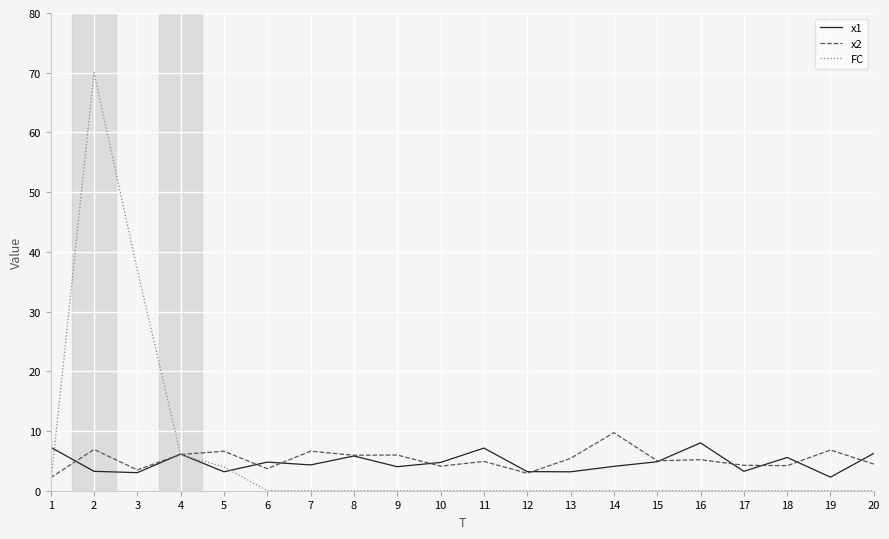

True or false: FC and x2 cross at least once.

True